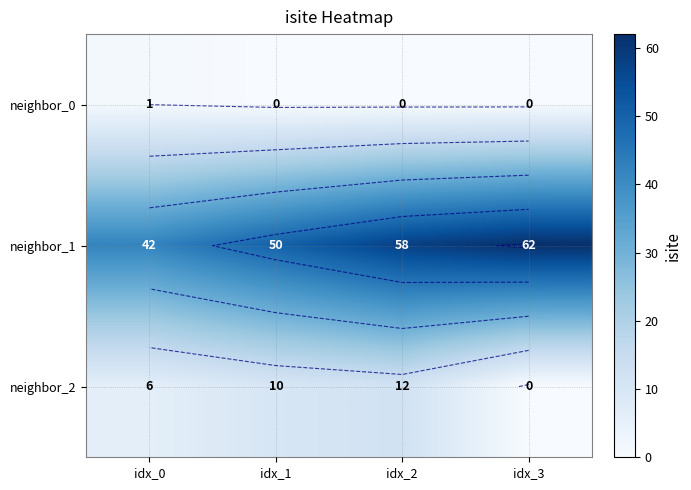

What is the difference between the neighbor_2 values at idx_3 and idx_2?

12